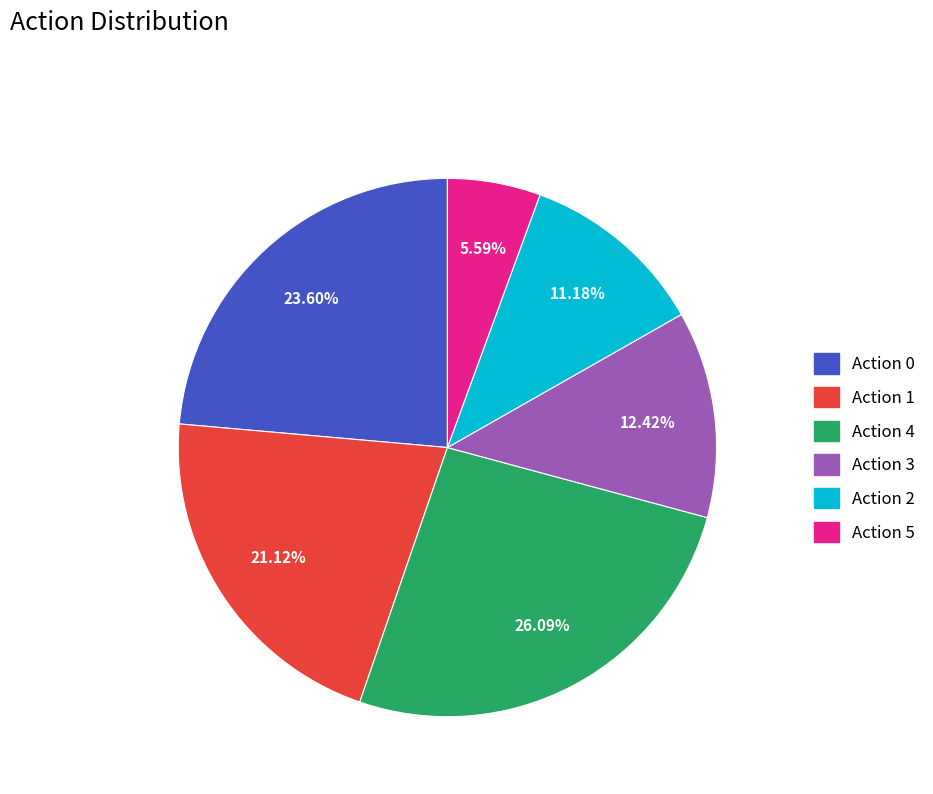

Does any single category account for the majority?

No